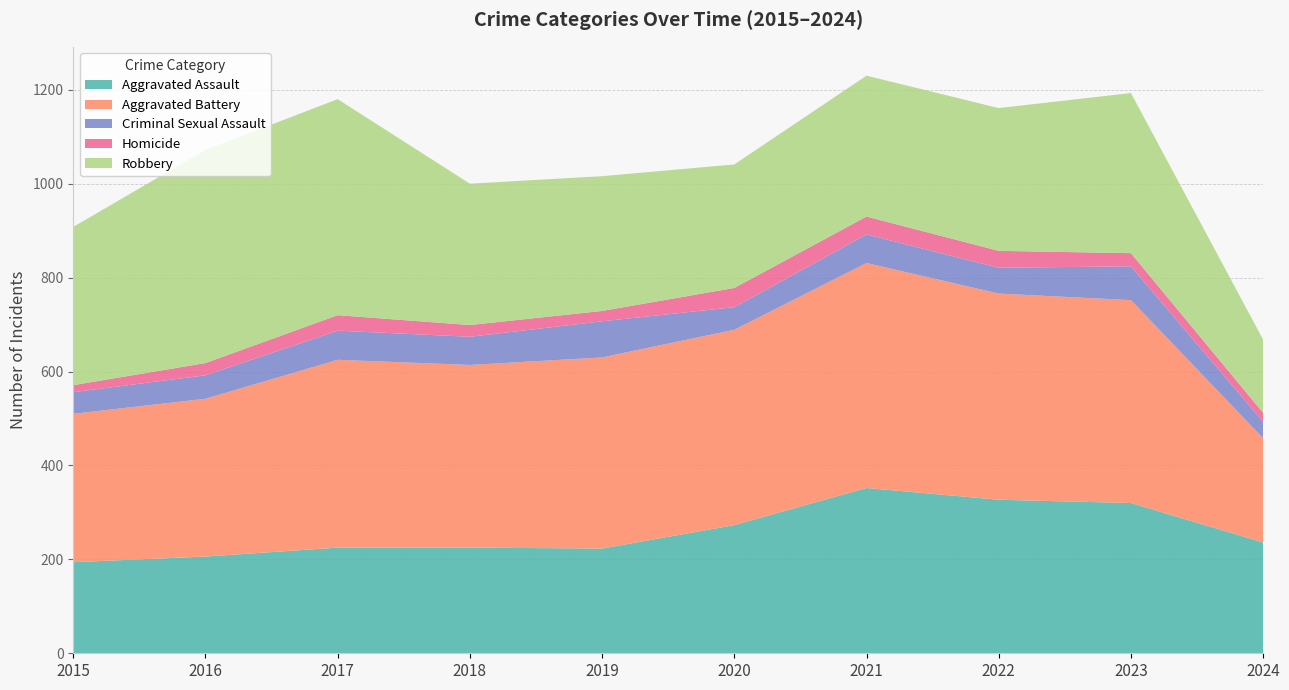

Reading left to right, transcribe all the data shown in this chart.

Aggravated Assault: 2015=194	2016=206	2017=225	2018=225	2019=223	2020=273	2021=352	2022=327	2023=320	2024=236
Aggravated Battery: 2015=316	2016=336	2017=400	2018=389	2019=407	2020=416	2021=479	2022=439	2023=432	2024=222
Criminal Sexual Assault: 2015=46	2016=50	2017=62	2018=60	2019=77	2020=48	2021=61	2022=55	2023=72	2024=35
Homicide: 2015=15	2016=26	2017=33	2018=25	2019=22	2020=41	2021=38	2022=36	2023=28	2024=19
Robbery: 2015=337	2016=454	2017=460	2018=301	2019=287	2020=263	2021=300	2022=304	2023=341	2024=156